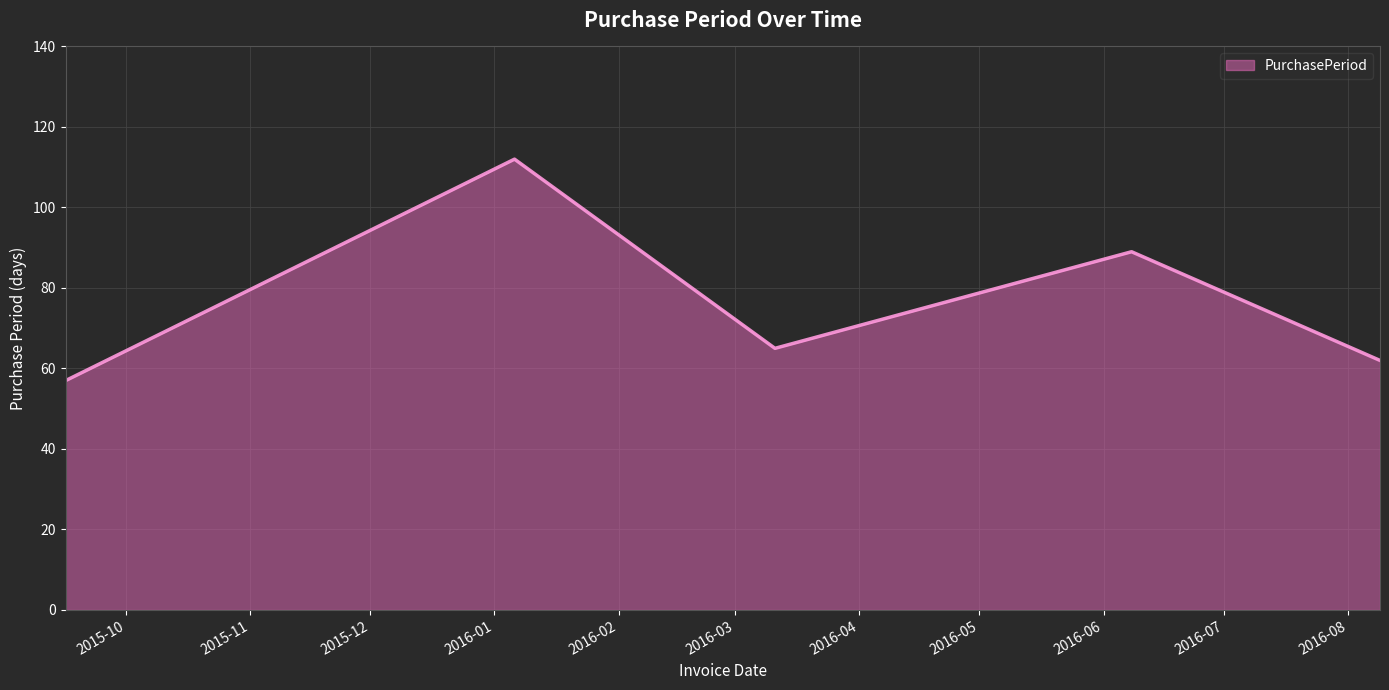

What is the sum of all values?

385